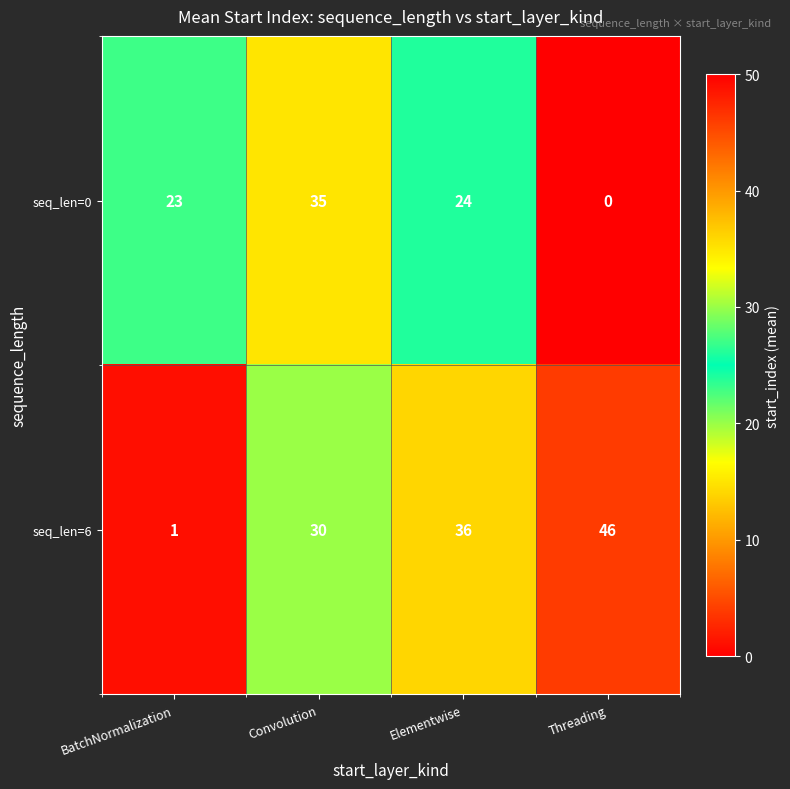

What is the difference between the highest and lowest values at Convolution?

5